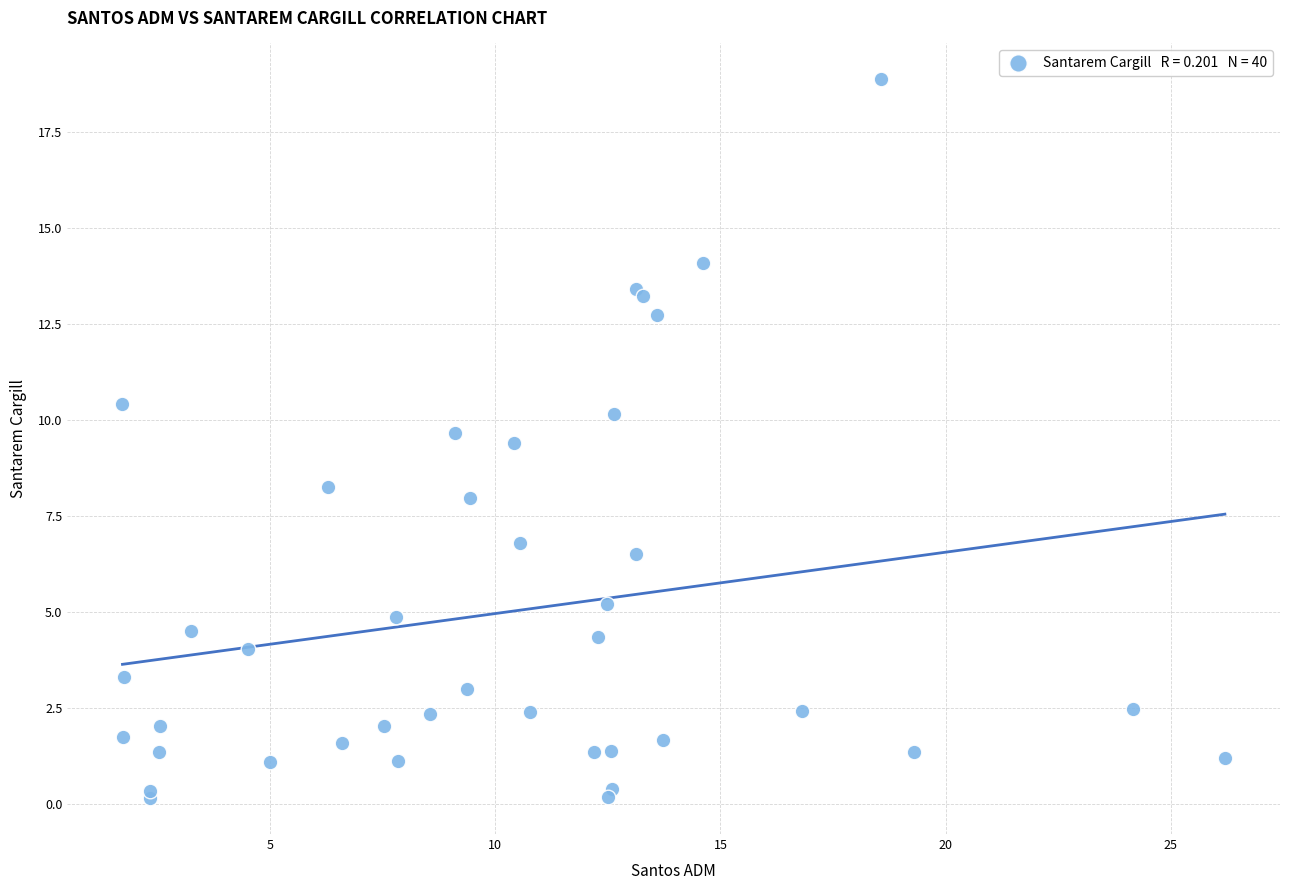

What Y value in the scatter plot is closest to 9?

9.4